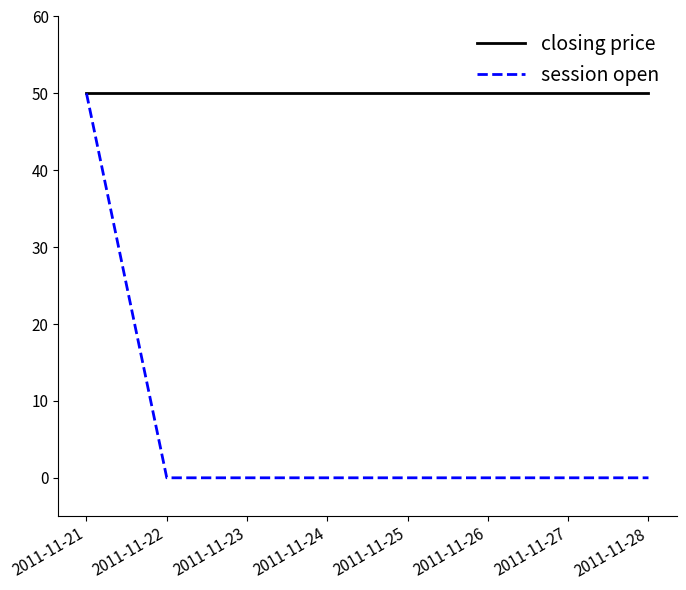

What is the total value across all series at 2011-11-26?

50